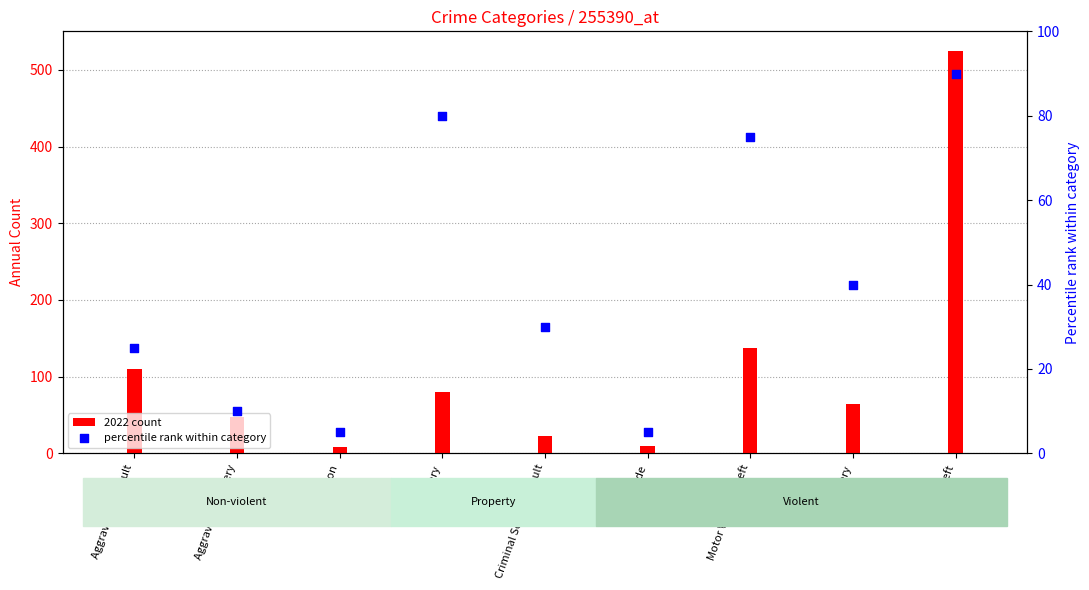

What are all the series names shown in the legend?

2022 count, percentile rank within category